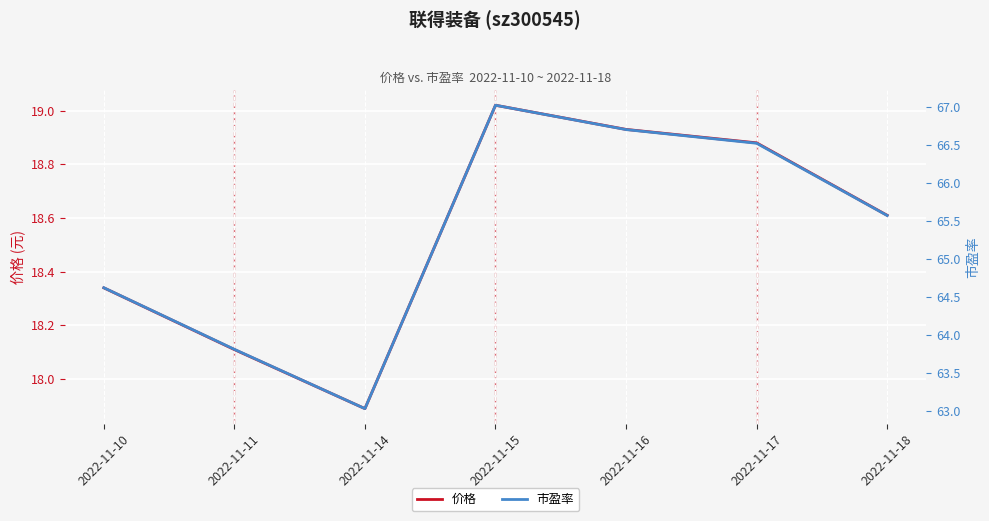

Which category has the highest value across all series?

2022-11-15